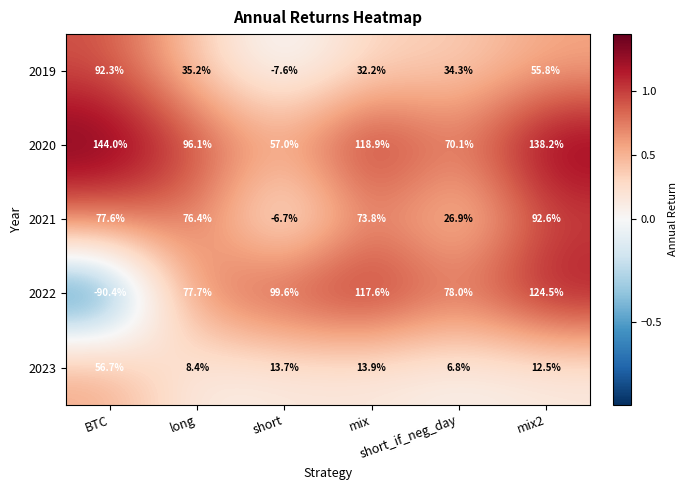

What is the difference between the maximum and minimum values in the 2020 series?

87.0